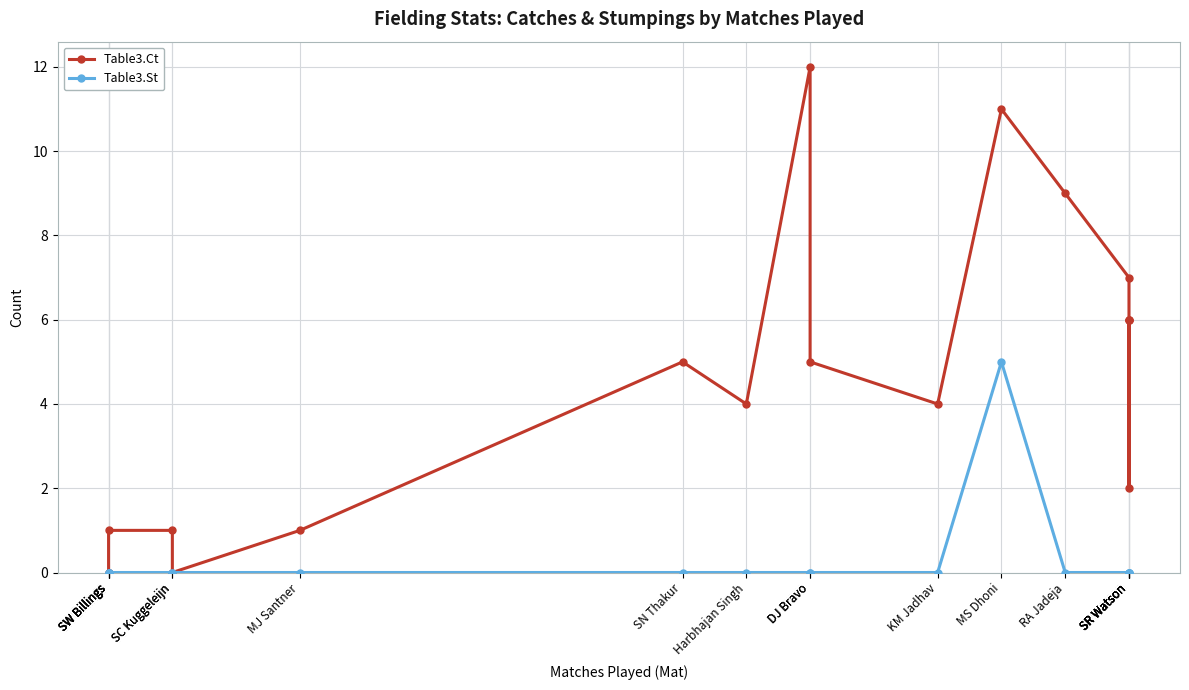

Is it true that Table3.St equals 0 at SW Billings?

True